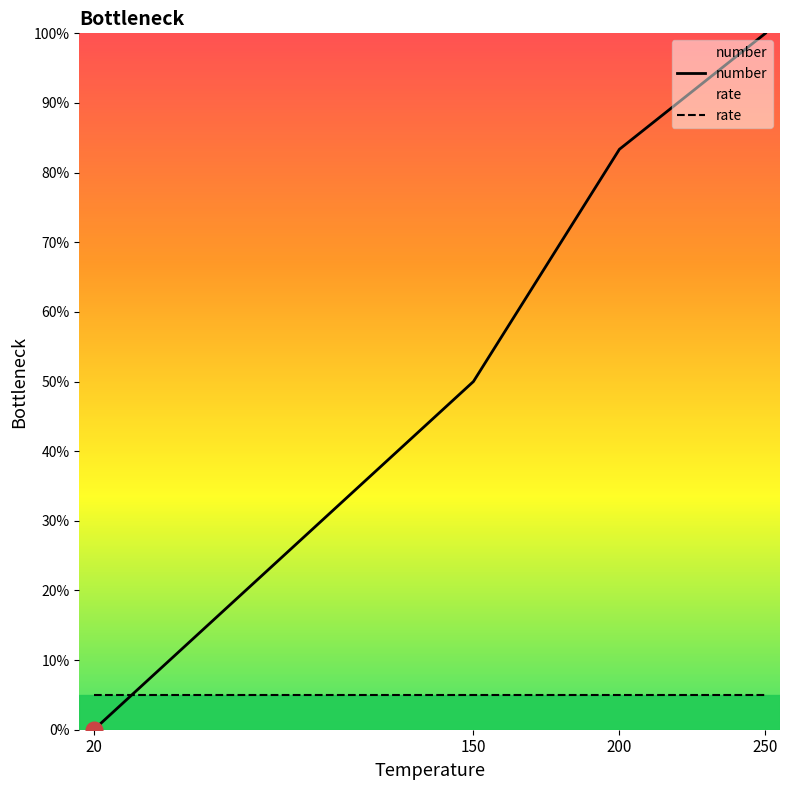

The number series shows 0.0 at 20. True or false?

True